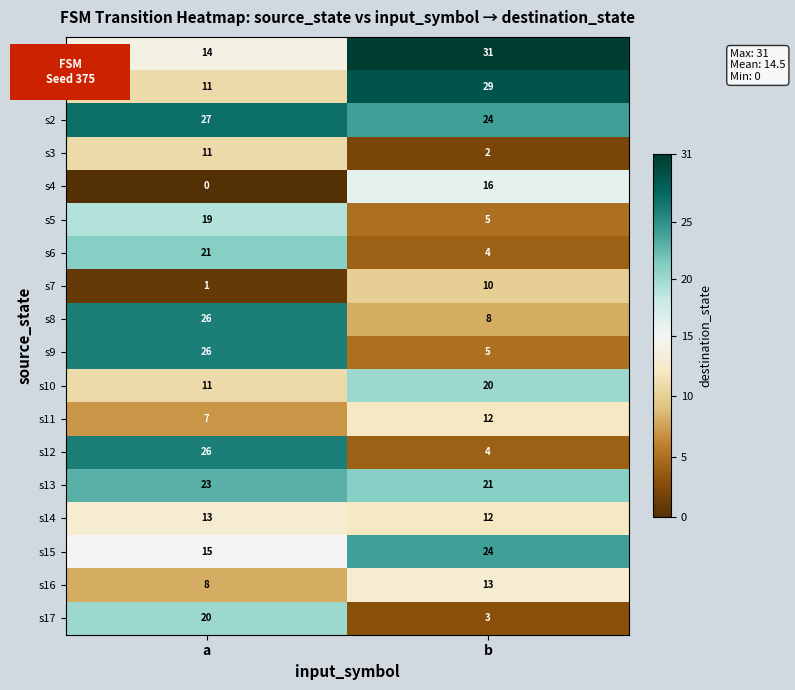

The s14 series shows 12 at b. True or false?

True